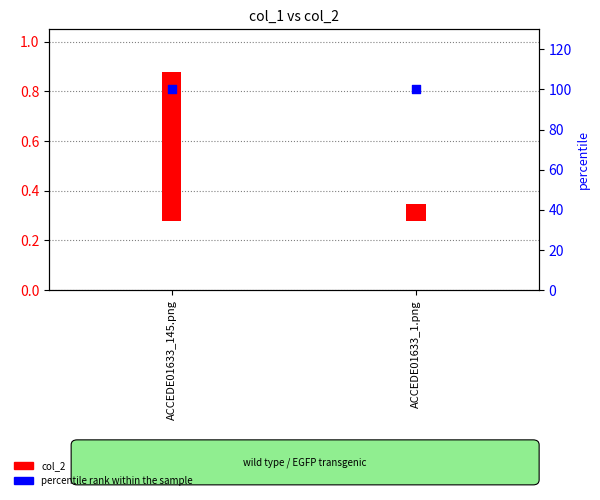

At how many categories does at least one series exceed 32?

2